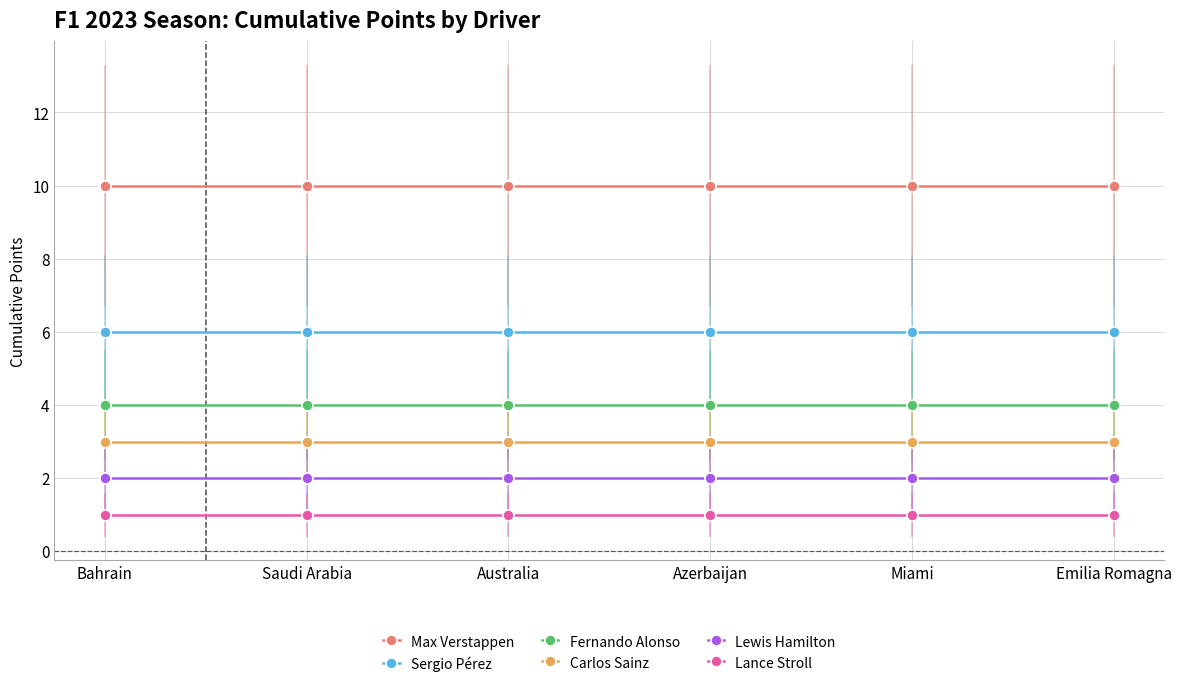

What is the sum of all Lance Stroll values?

6